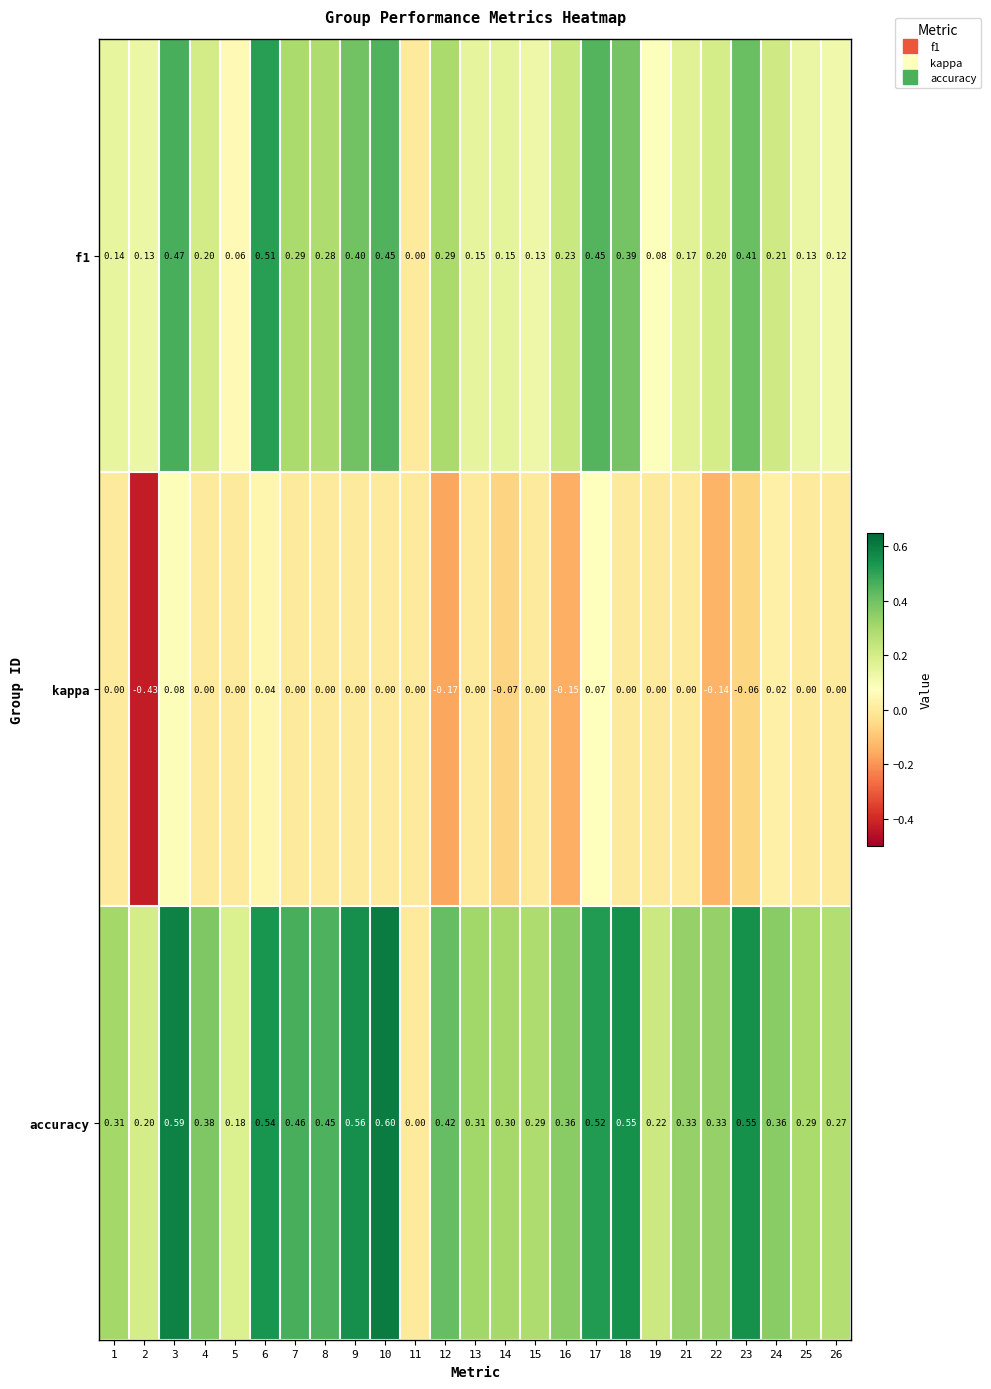

Which series has the largest range (max minus min)?

accuracy